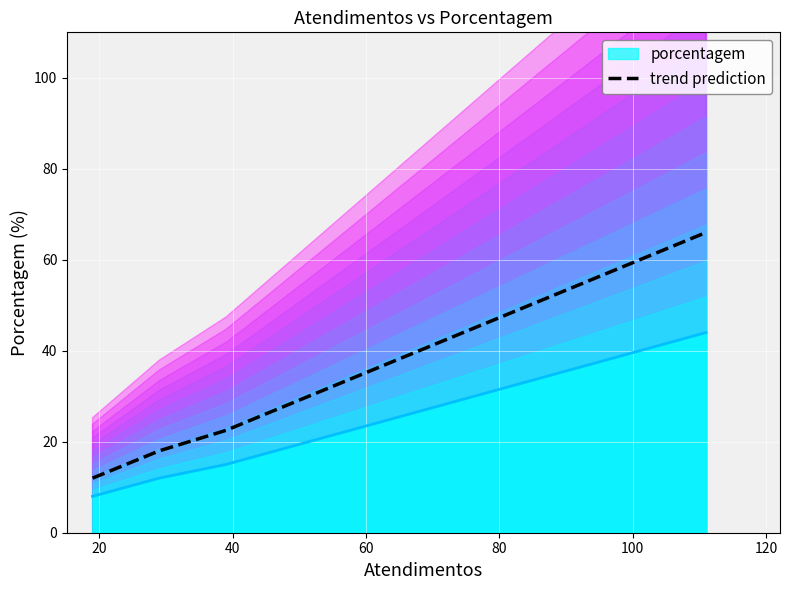

True or false: porcentagem and trend prediction intersect in this chart.

False